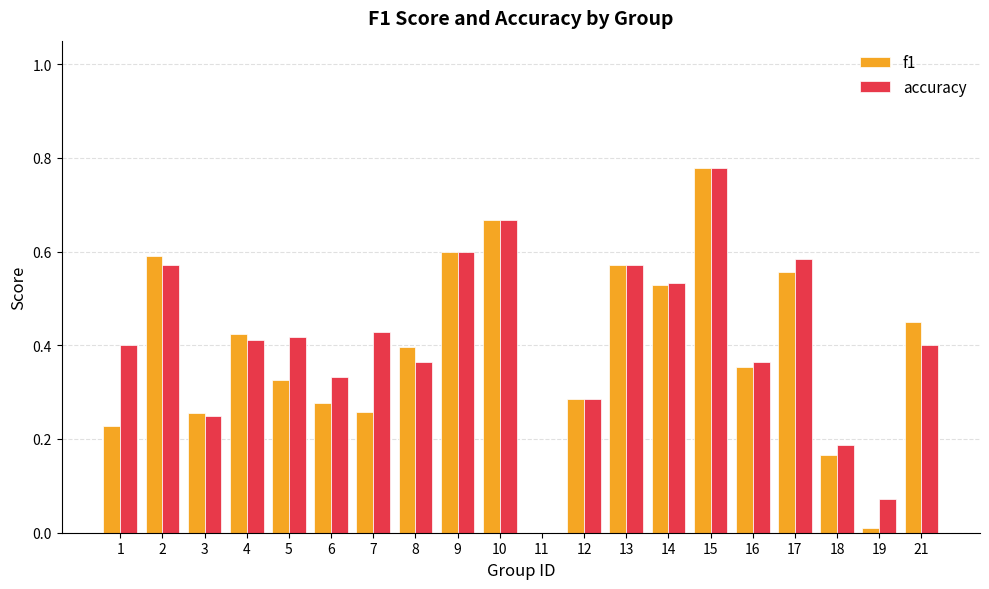

Is it true that f1 equals 0.1 at 18?

False